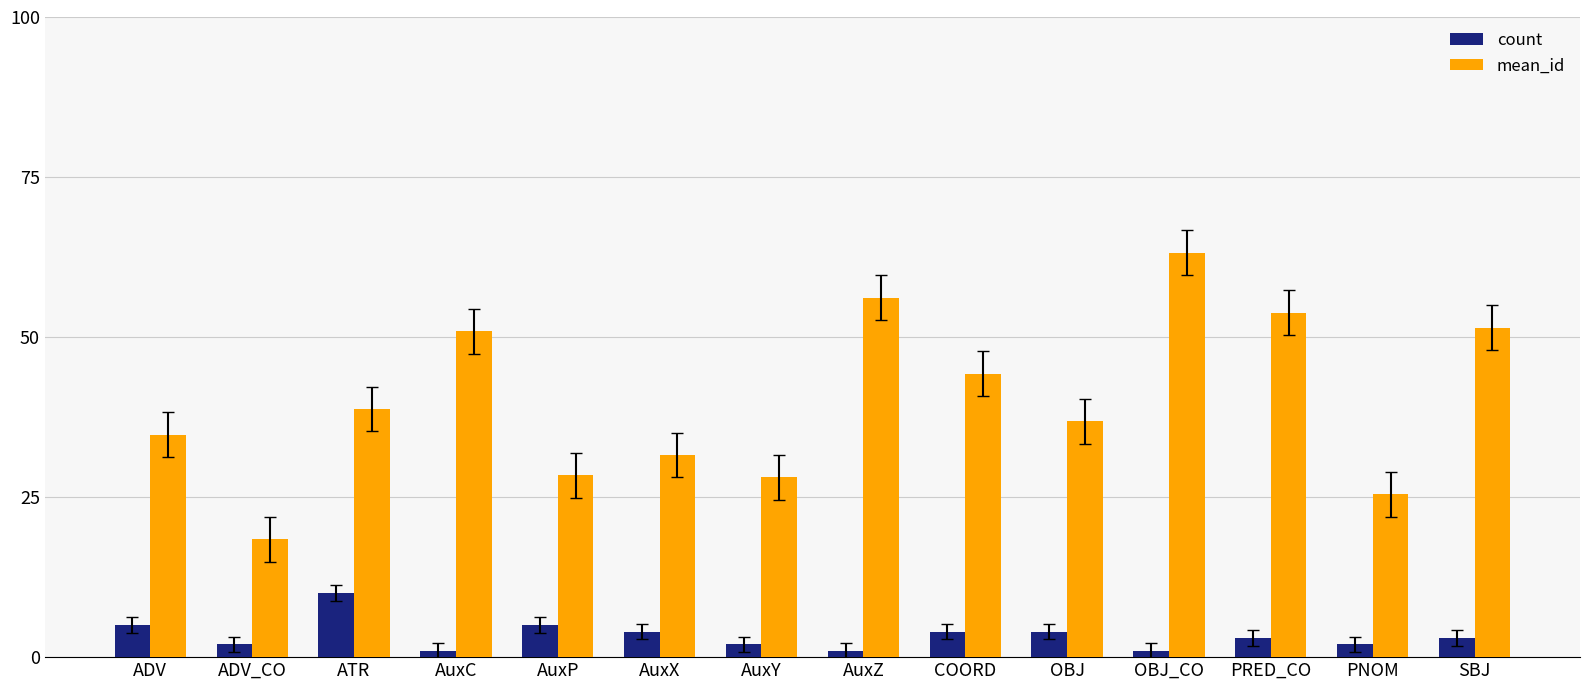

Count the number of data series in this chart.

2